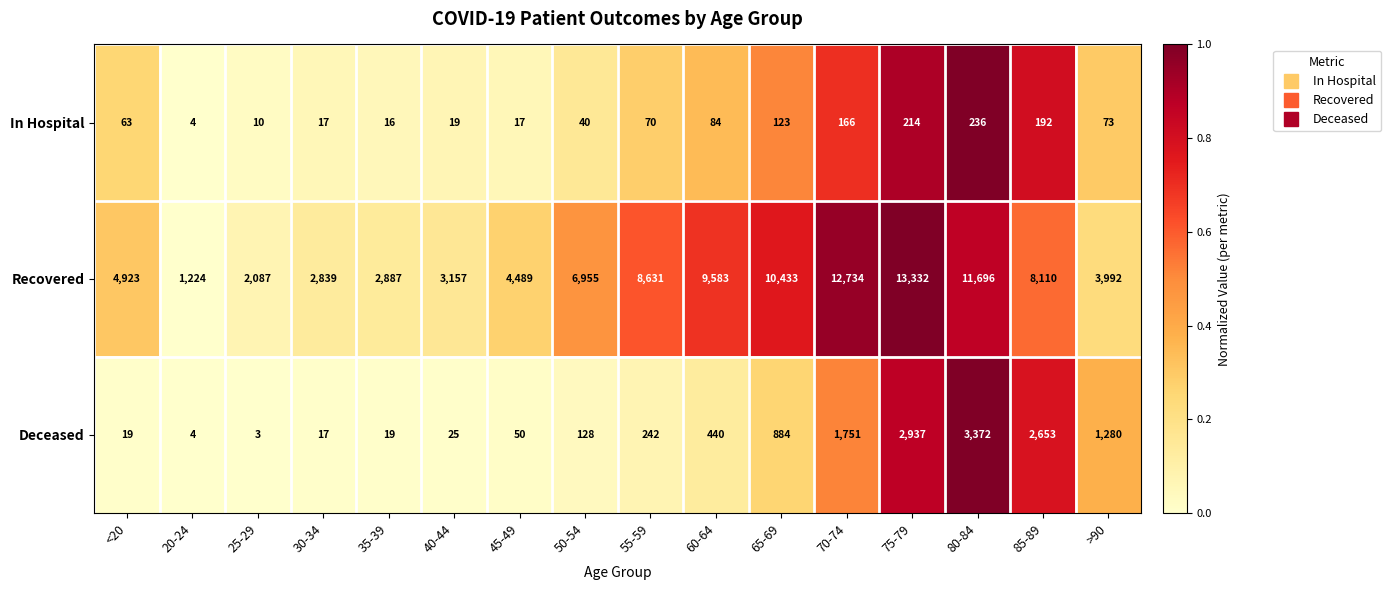

What is the maximum value shown in the chart?

13332